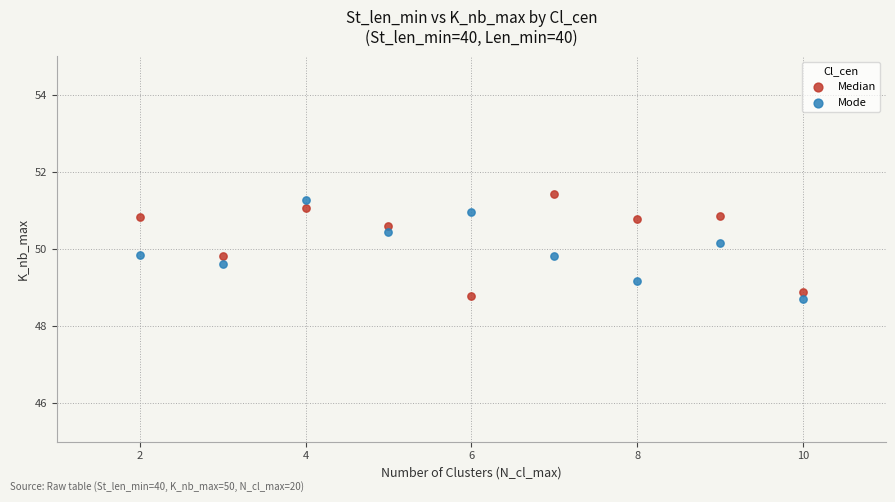

Across all data points, what is the range of Y values (max minus min)?

2.7